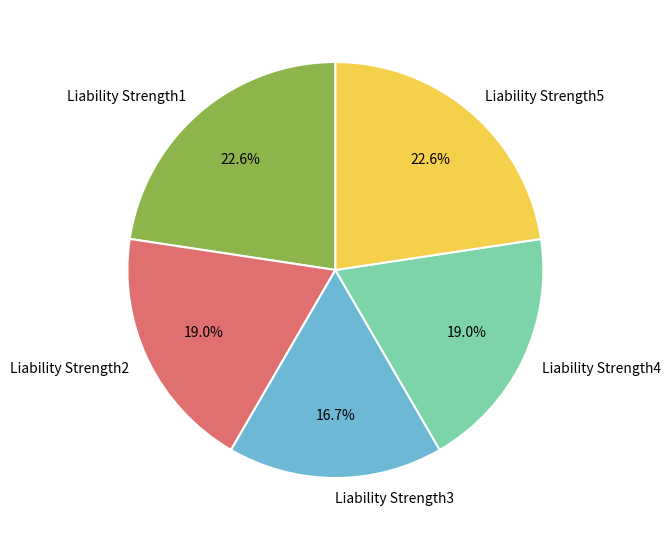

How many segments does this pie chart have?

5